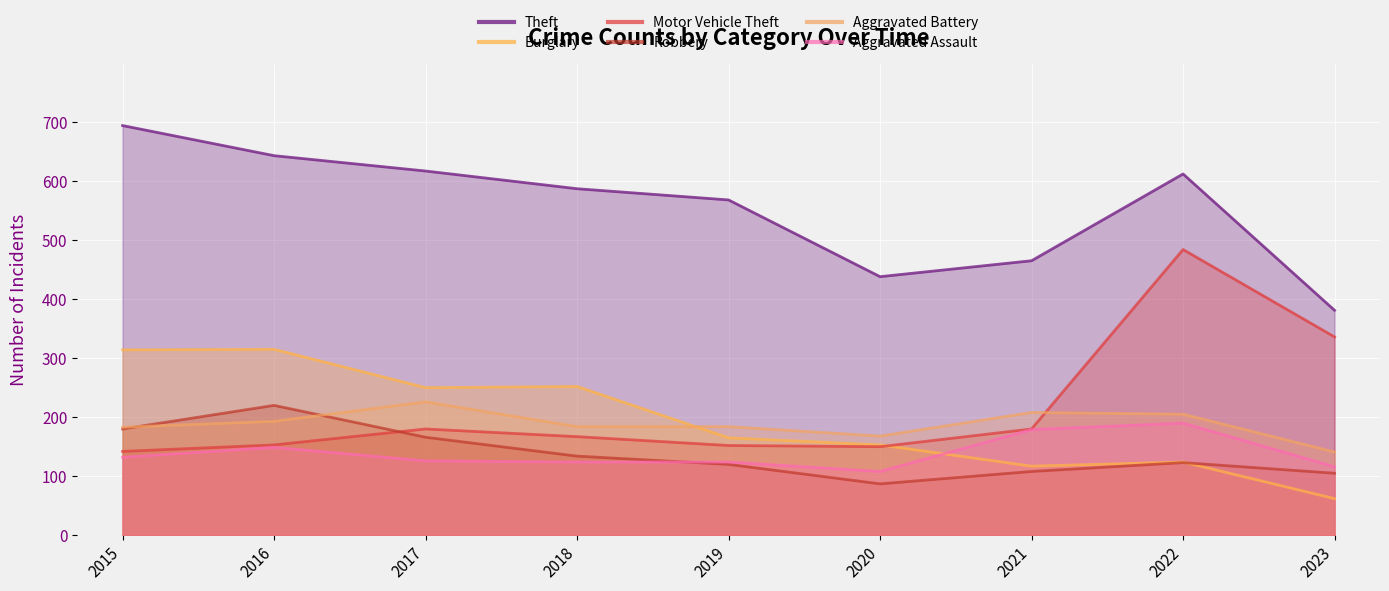

The Robbery series shows 108 at 2021. True or false?

True